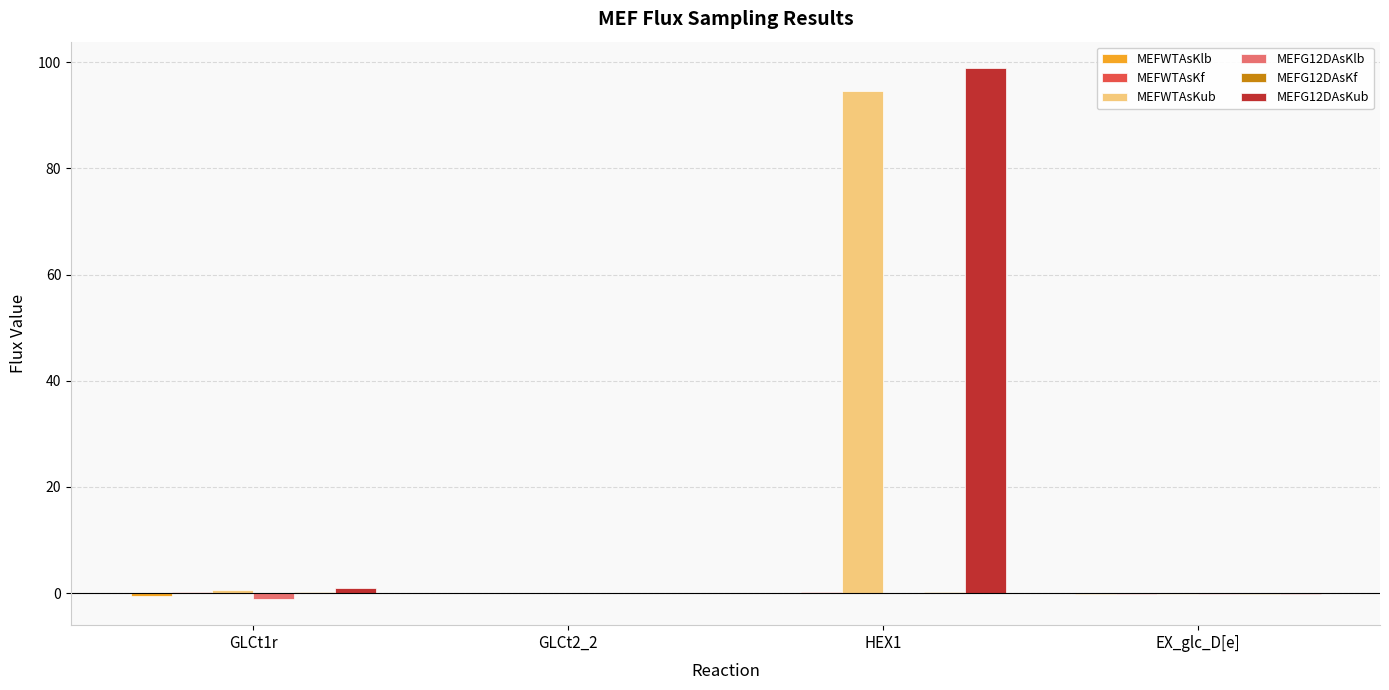

What is the highest value of the MEFWTAsKub series?

94.7